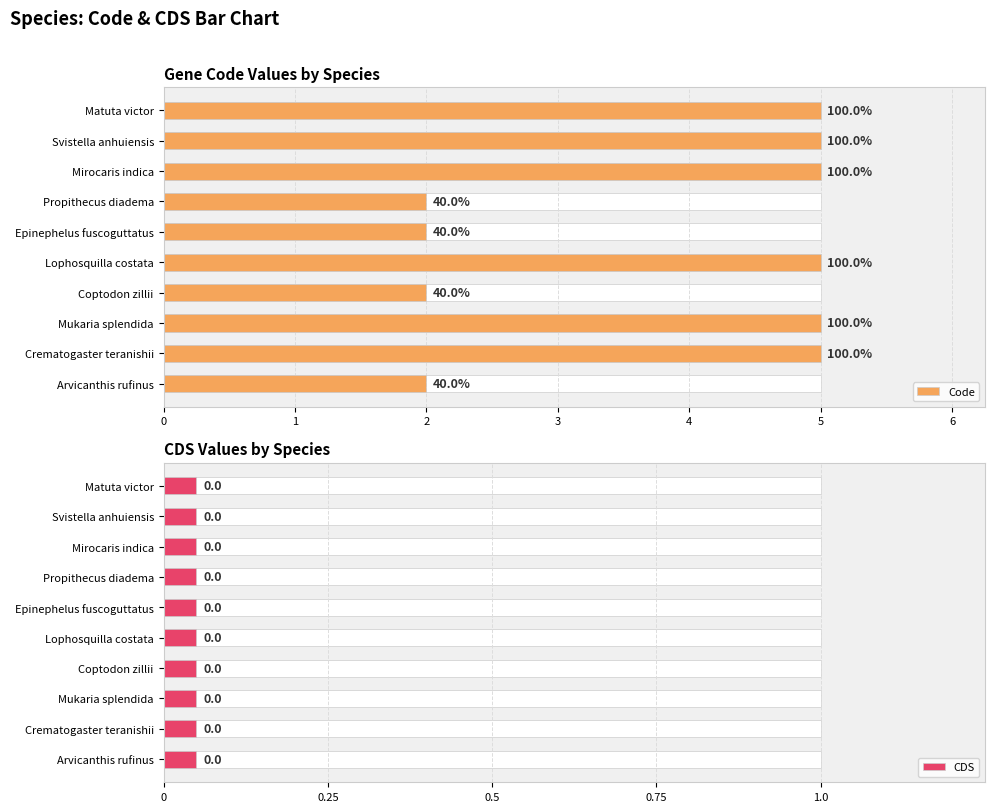

List the series in order of their overall mean, lowest first.

CDS, Code